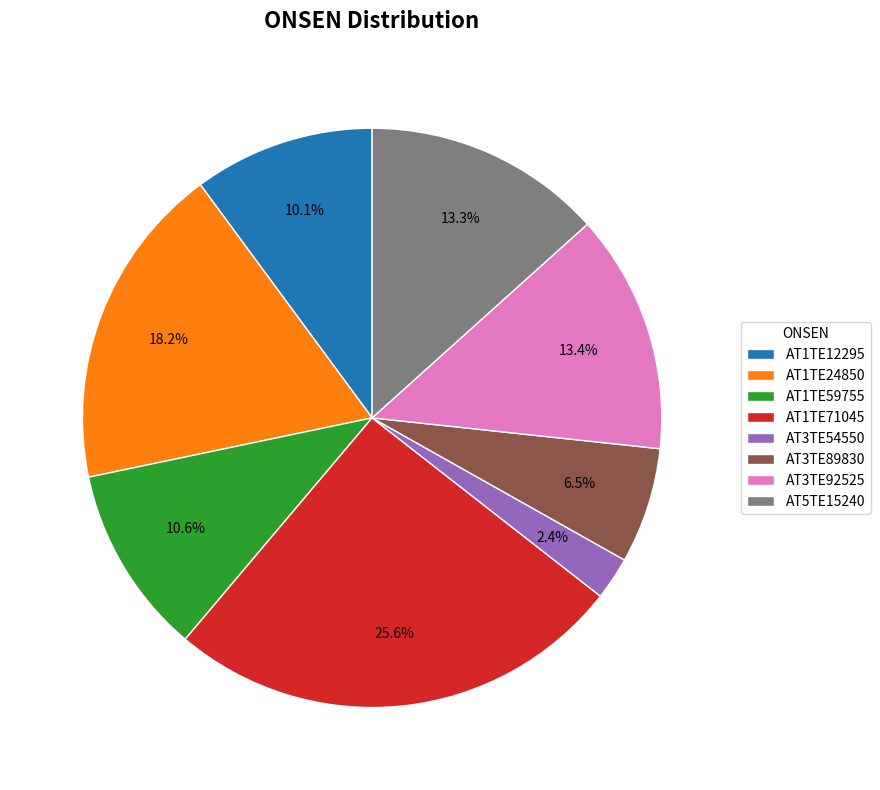

The AT1TE71045 slice represents 17% of the pie. True or false?

False